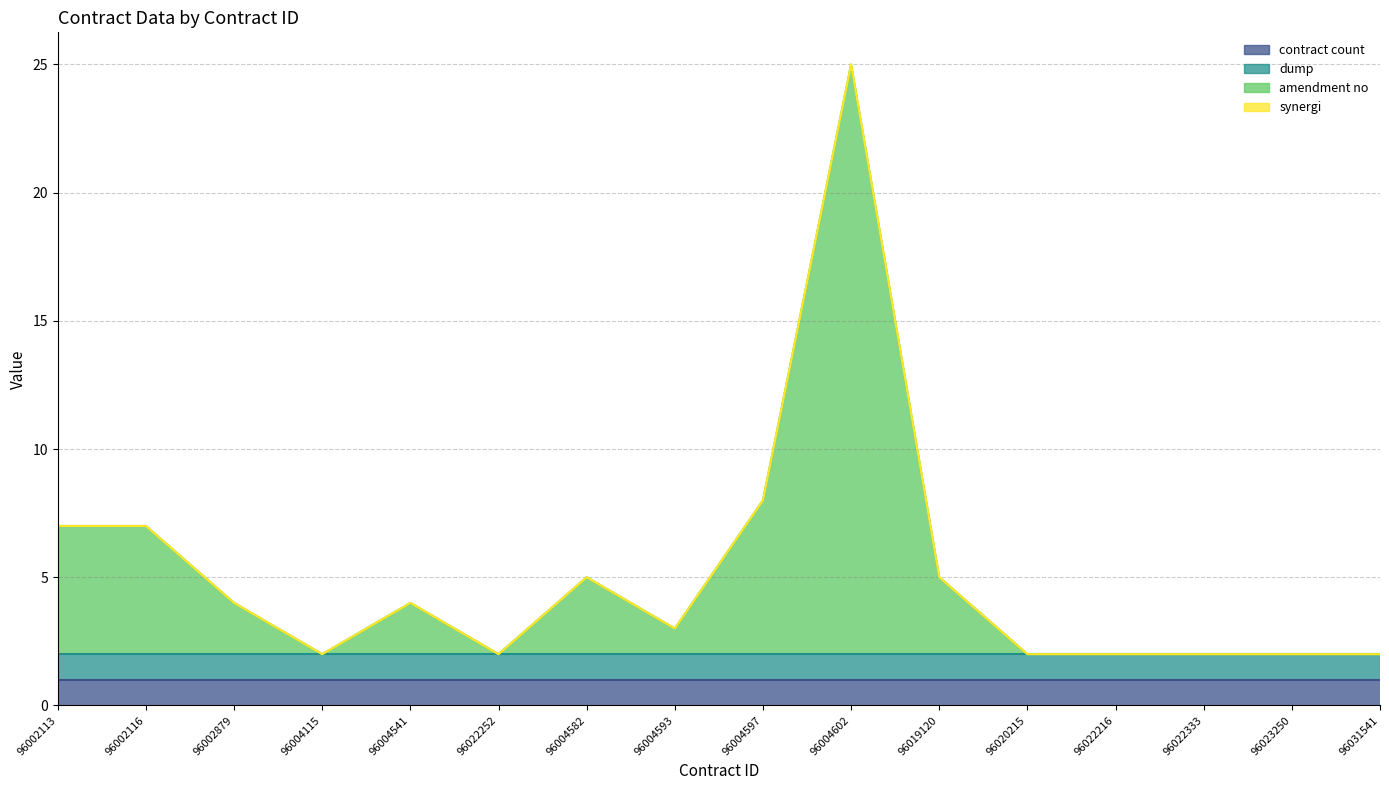

True or false: synergi and contract count intersect in this chart.

False